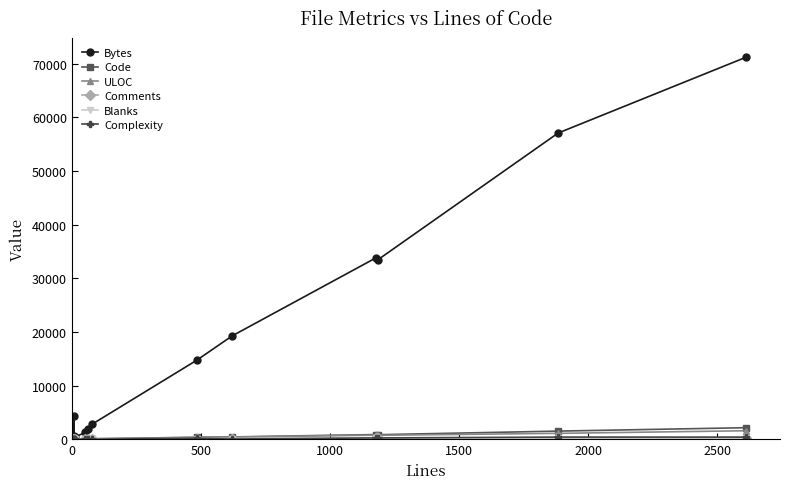

How many lines are shown in the chart?

6